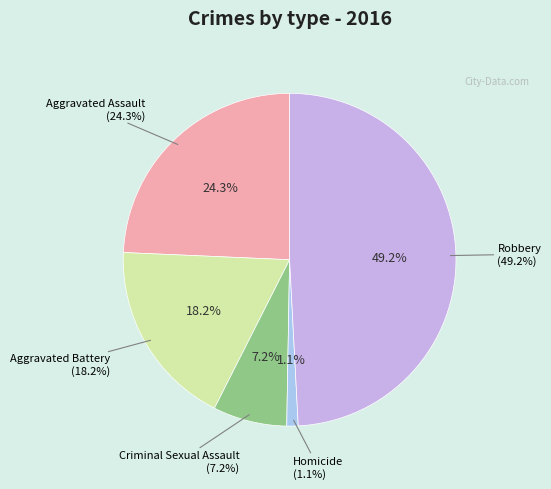

Is the sum of Aggravated Battery and Robbery greater than half?

Yes